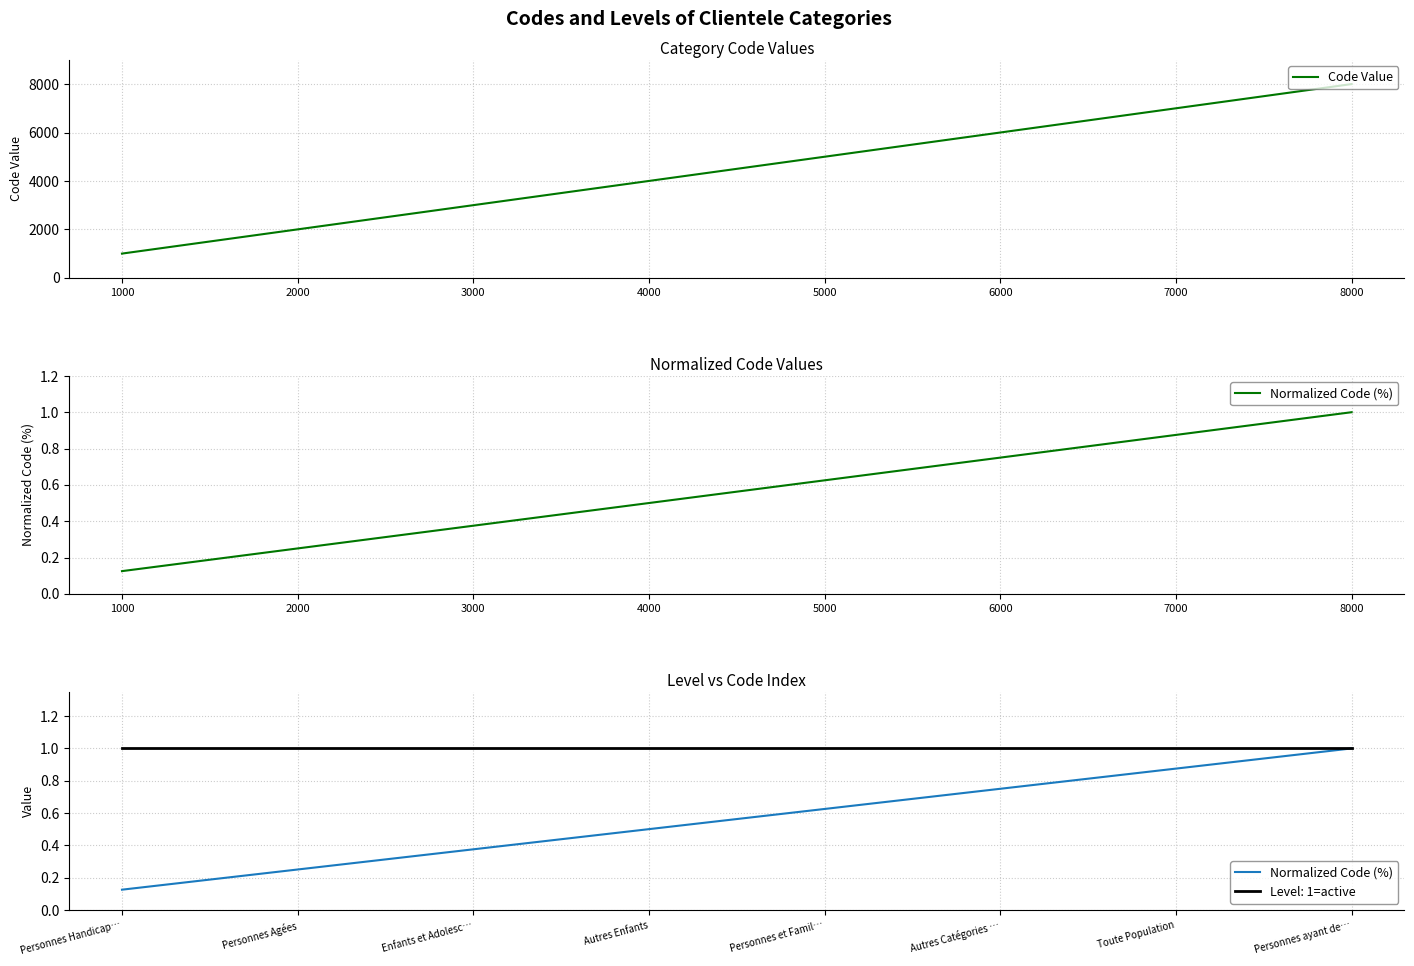

True or false: Normalized Code (%) has more than 1 points higher than both neighbors.

False